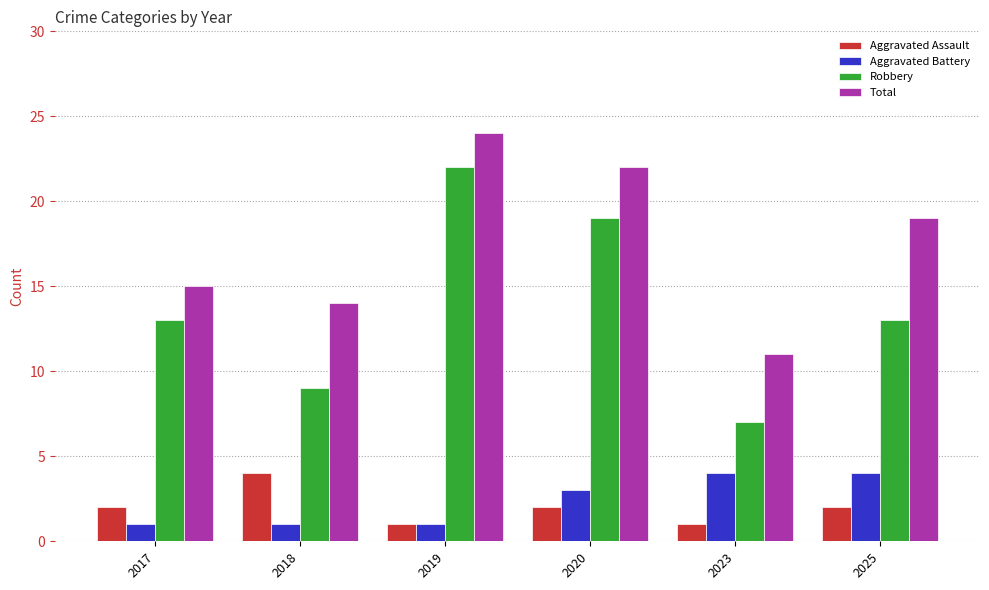

Reading right to left, extract all data points from this chart.

Aggravated Assault: 2	1	2	1	4	2
Aggravated Battery: 4	4	3	1	1	1
Robbery: 13	7	19	22	9	13
Total: 19	11	22	24	14	15